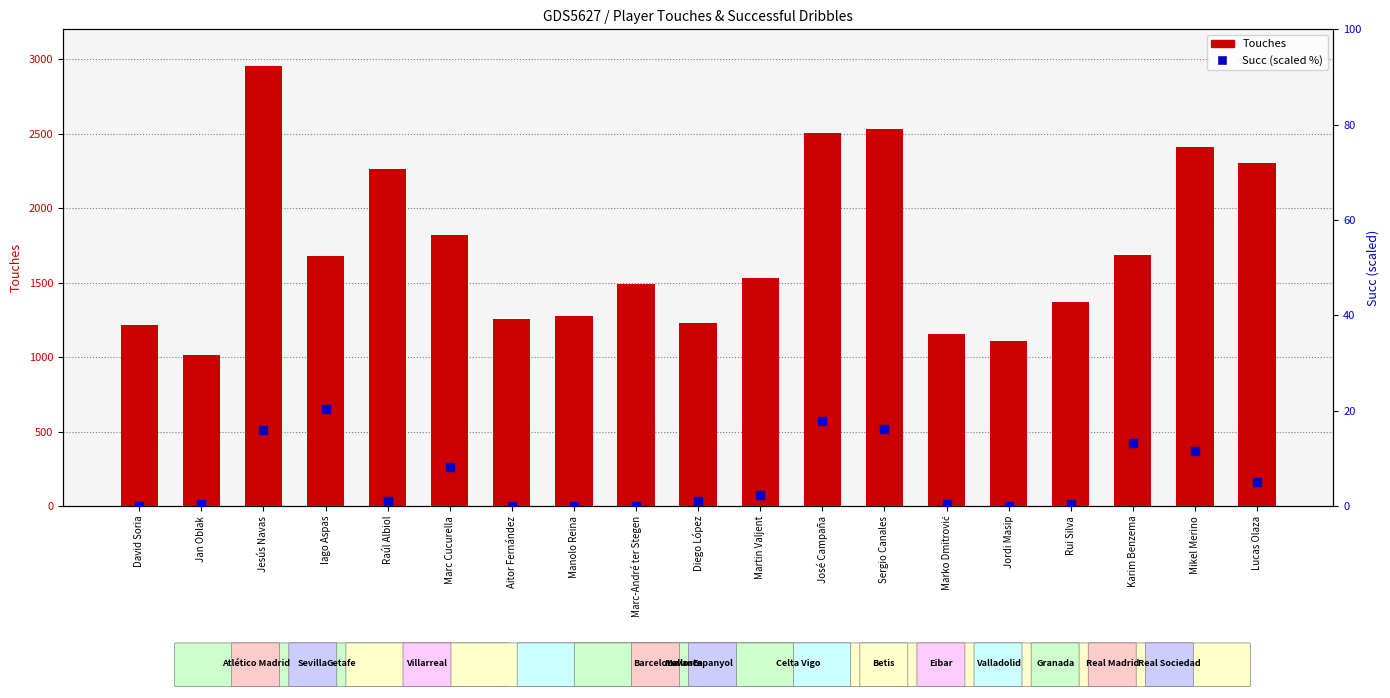

Which series has the largest Y range (max minus min)?

Touches